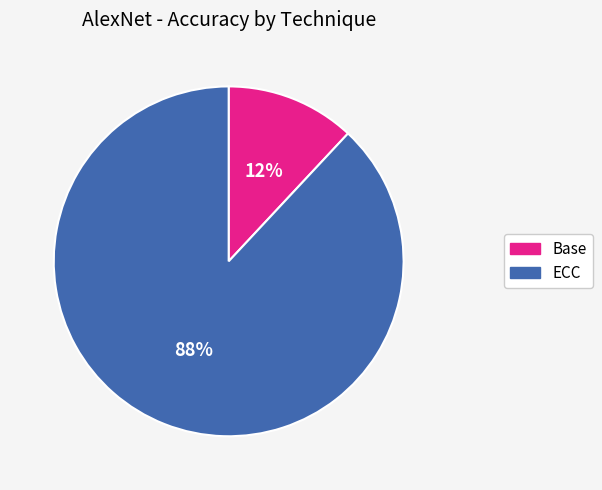

Which has a higher value, Base or ECC?

ECC